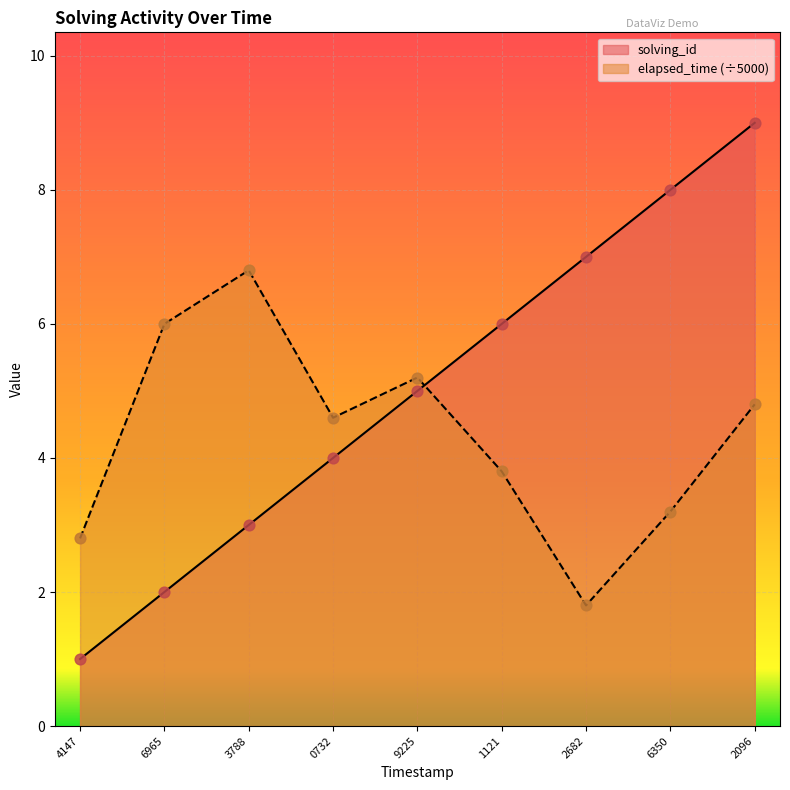

What is the total value across all series at 6965?

8.0